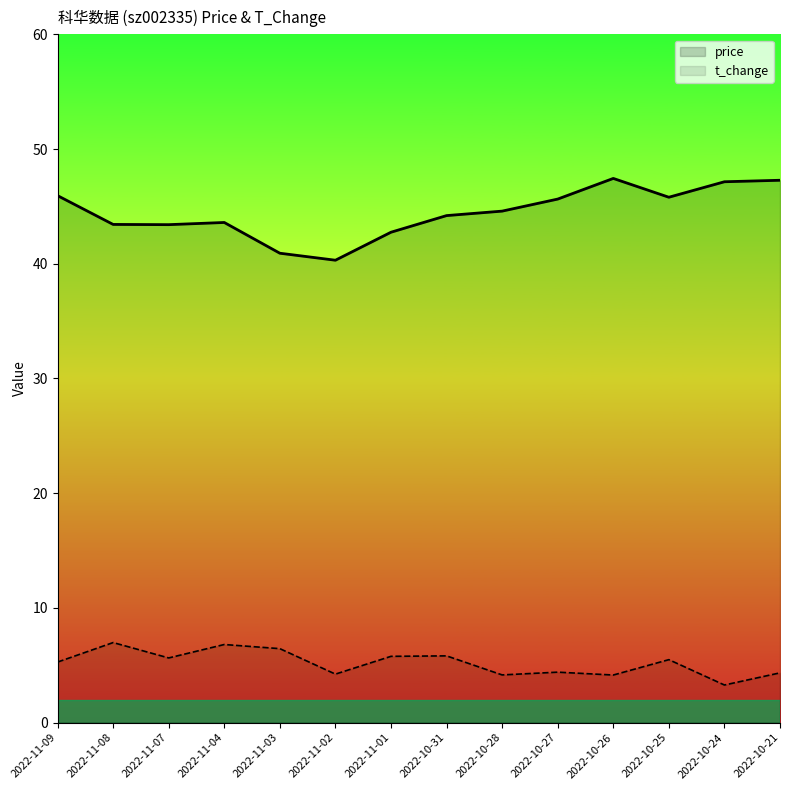

Is the value of t_change at 2022-10-26 greater than the value of price at 2022-10-27?

No